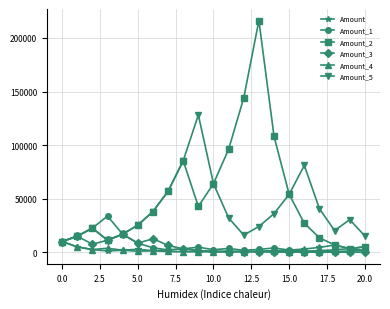

True or false: Amount_4 has more than 2 points higher than both neighbors.

True